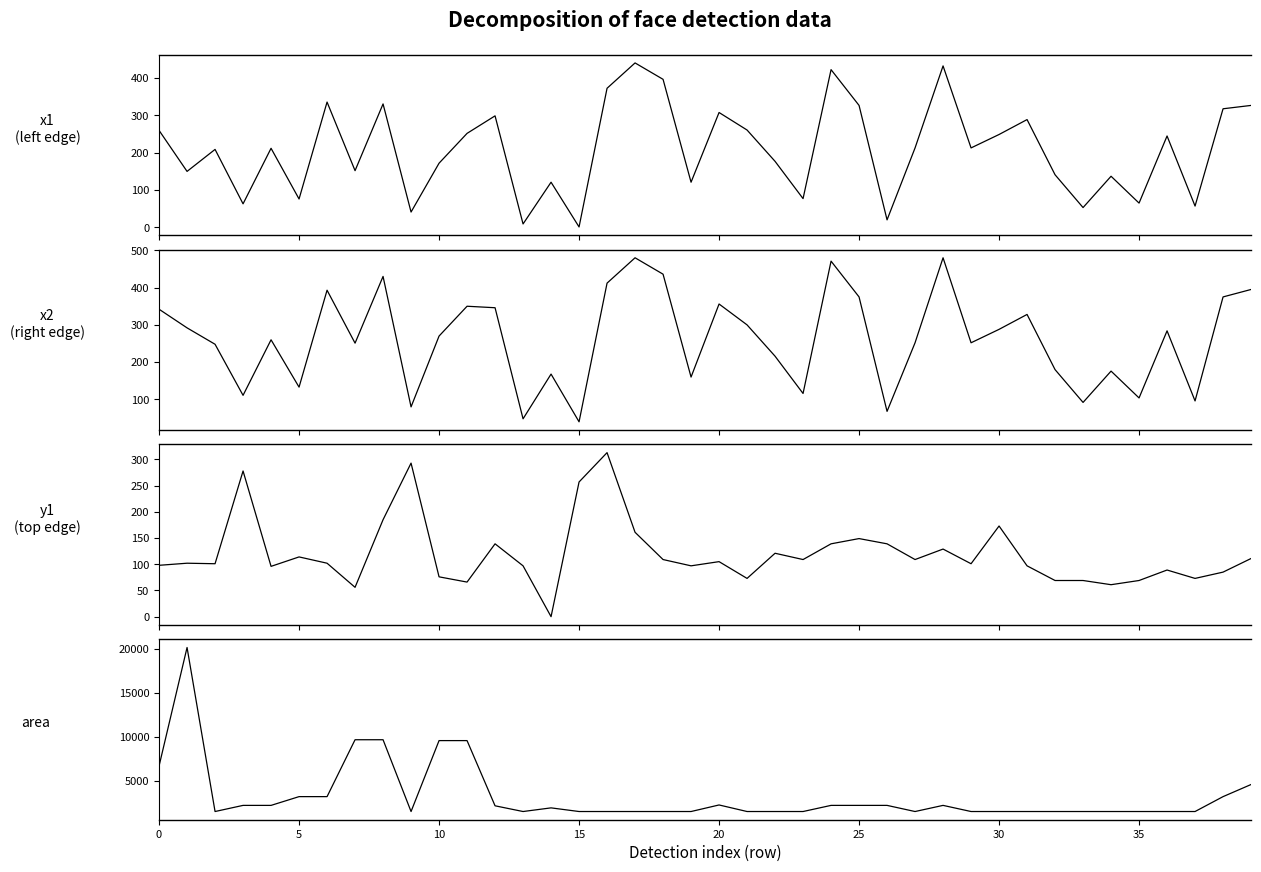

Which has a higher value, 39 or 14?

39